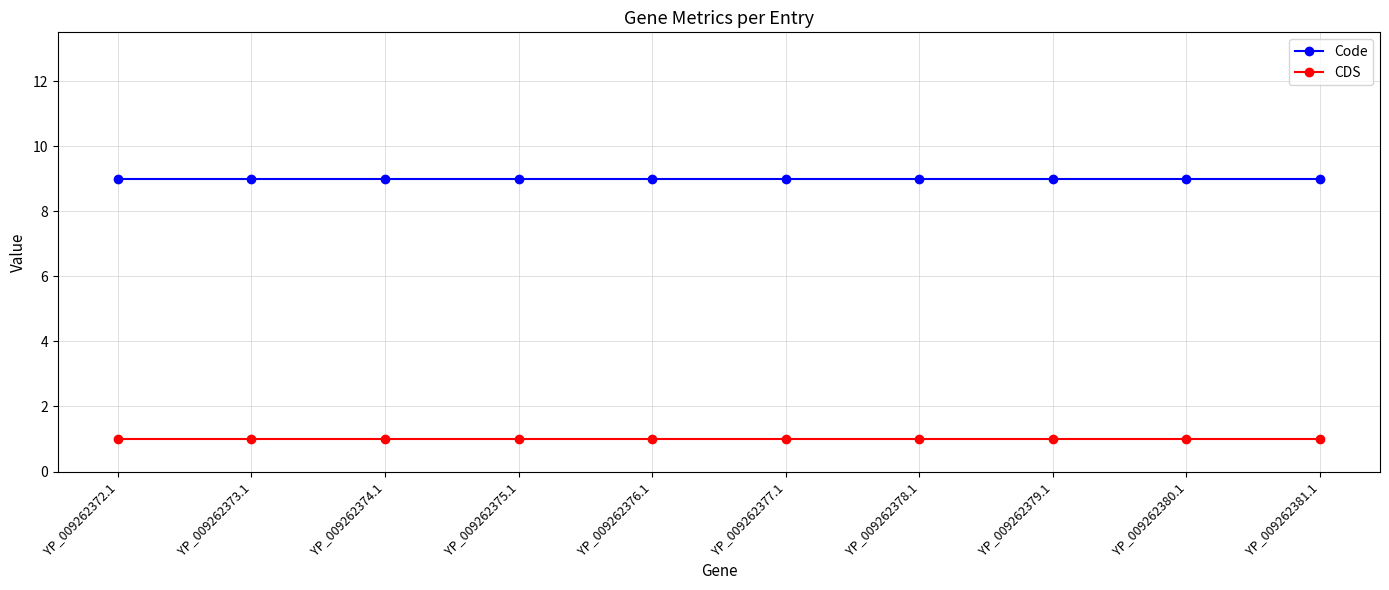

What is the greatest value displayed?

9